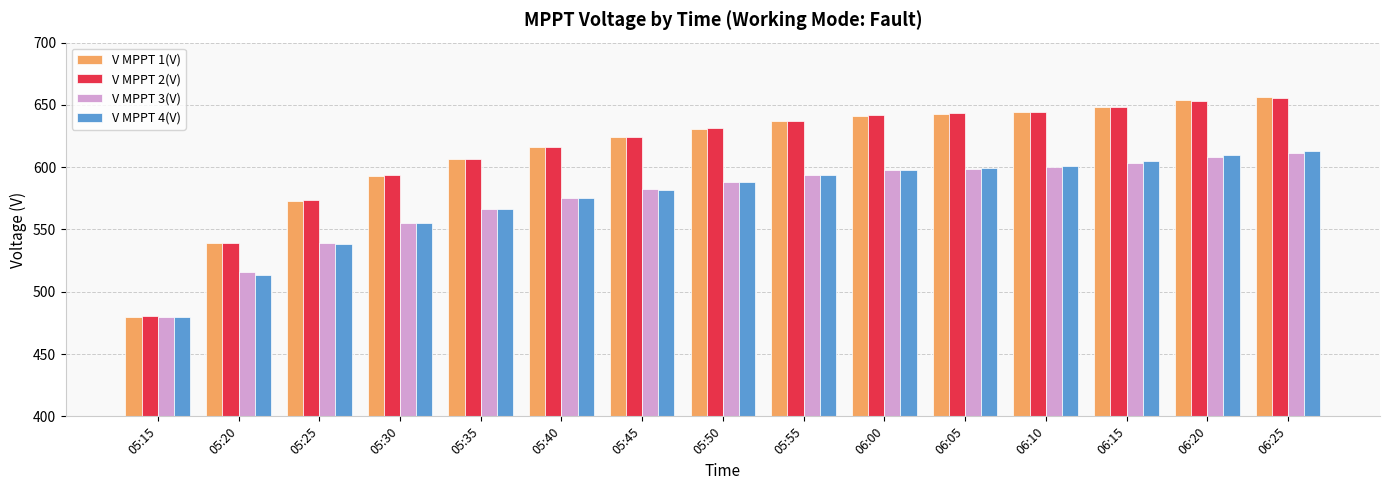

The V MPPT 1(V) series shows 949.0 at 06:05. True or false?

False